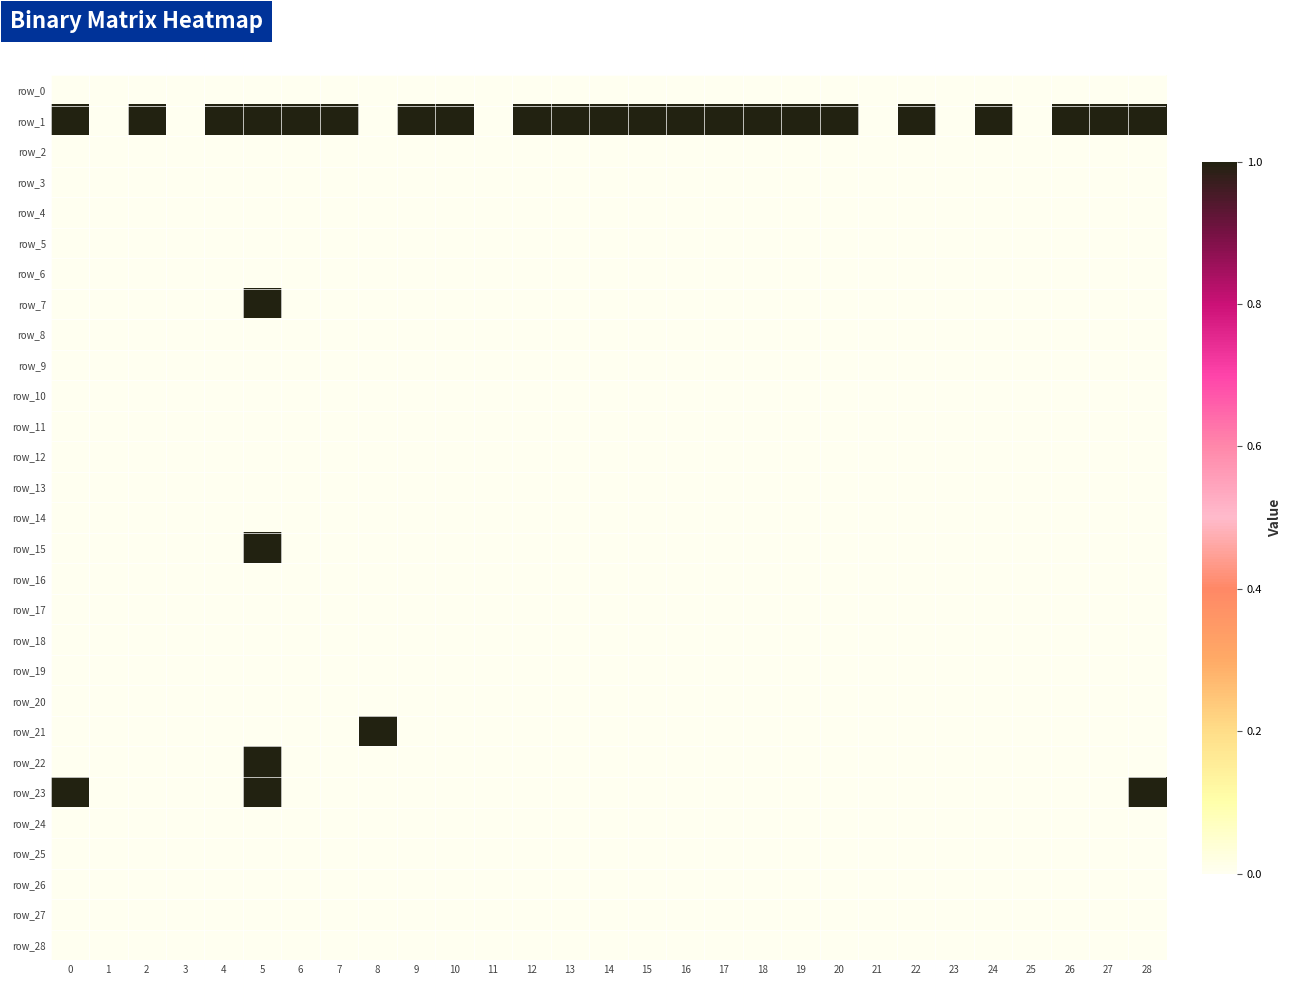

Reading right to left, extract all data points from this chart.

row_0: 0	0	0	0	0	0	0	0	0	0	0	0	0	0	0	0	0	0	0	0	0	0	0	0	0	0	0	0	0
row_1: 1	1	1	0	1	0	1	0	1	1	1	1	1	1	1	1	1	0	1	1	0	1	1	1	1	0	1	0	1
row_2: 0	0	0	0	0	0	0	0	0	0	0	0	0	0	0	0	0	0	0	0	0	0	0	0	0	0	0	0	0
row_3: 0	0	0	0	0	0	0	0	0	0	0	0	0	0	0	0	0	0	0	0	0	0	0	0	0	0	0	0	0
row_4: 0	0	0	0	0	0	0	0	0	0	0	0	0	0	0	0	0	0	0	0	0	0	0	0	0	0	0	0	0
row_5: 0	0	0	0	0	0	0	0	0	0	0	0	0	0	0	0	0	0	0	0	0	0	0	0	0	0	0	0	0
row_6: 0	0	0	0	0	0	0	0	0	0	0	0	0	0	0	0	0	0	0	0	0	0	0	0	0	0	0	0	0
row_7: 0	0	0	0	0	0	0	0	0	0	0	0	0	0	0	0	0	0	0	0	0	0	0	1	0	0	0	0	0
row_8: 0	0	0	0	0	0	0	0	0	0	0	0	0	0	0	0	0	0	0	0	0	0	0	0	0	0	0	0	0
row_9: 0	0	0	0	0	0	0	0	0	0	0	0	0	0	0	0	0	0	0	0	0	0	0	0	0	0	0	0	0
row_10: 0	0	0	0	0	0	0	0	0	0	0	0	0	0	0	0	0	0	0	0	0	0	0	0	0	0	0	0	0
row_11: 0	0	0	0	0	0	0	0	0	0	0	0	0	0	0	0	0	0	0	0	0	0	0	0	0	0	0	0	0
row_12: 0	0	0	0	0	0	0	0	0	0	0	0	0	0	0	0	0	0	0	0	0	0	0	0	0	0	0	0	0
row_13: 0	0	0	0	0	0	0	0	0	0	0	0	0	0	0	0	0	0	0	0	0	0	0	0	0	0	0	0	0
row_14: 0	0	0	0	0	0	0	0	0	0	0	0	0	0	0	0	0	0	0	0	0	0	0	0	0	0	0	0	0
row_15: 0	0	0	0	0	0	0	0	0	0	0	0	0	0	0	0	0	0	0	0	0	0	0	1	0	0	0	0	0
row_16: 0	0	0	0	0	0	0	0	0	0	0	0	0	0	0	0	0	0	0	0	0	0	0	0	0	0	0	0	0
row_17: 0	0	0	0	0	0	0	0	0	0	0	0	0	0	0	0	0	0	0	0	0	0	0	0	0	0	0	0	0
row_18: 0	0	0	0	0	0	0	0	0	0	0	0	0	0	0	0	0	0	0	0	0	0	0	0	0	0	0	0	0
row_19: 0	0	0	0	0	0	0	0	0	0	0	0	0	0	0	0	0	0	0	0	0	0	0	0	0	0	0	0	0
row_20: 0	0	0	0	0	0	0	0	0	0	0	0	0	0	0	0	0	0	0	0	0	0	0	0	0	0	0	0	0
row_21: 0	0	0	0	0	0	0	0	0	0	0	0	0	0	0	0	0	0	0	0	1	0	0	0	0	0	0	0	0
row_22: 0	0	0	0	0	0	0	0	0	0	0	0	0	0	0	0	0	0	0	0	0	0	0	1	0	0	0	0	0
row_23: 1	0	0	0	0	0	0	0	0	0	0	0	0	0	0	0	0	0	0	0	0	0	0	1	0	0	0	0	1
row_24: 0	0	0	0	0	0	0	0	0	0	0	0	0	0	0	0	0	0	0	0	0	0	0	0	0	0	0	0	0
row_25: 0	0	0	0	0	0	0	0	0	0	0	0	0	0	0	0	0	0	0	0	0	0	0	0	0	0	0	0	0
row_26: 0	0	0	0	0	0	0	0	0	0	0	0	0	0	0	0	0	0	0	0	0	0	0	0	0	0	0	0	0
row_27: 0	0	0	0	0	0	0	0	0	0	0	0	0	0	0	0	0	0	0	0	0	0	0	0	0	0	0	0	0
row_28: 0	0	0	0	0	0	0	0	0	0	0	0	0	0	0	0	0	0	0	0	0	0	0	0	0	0	0	0	0